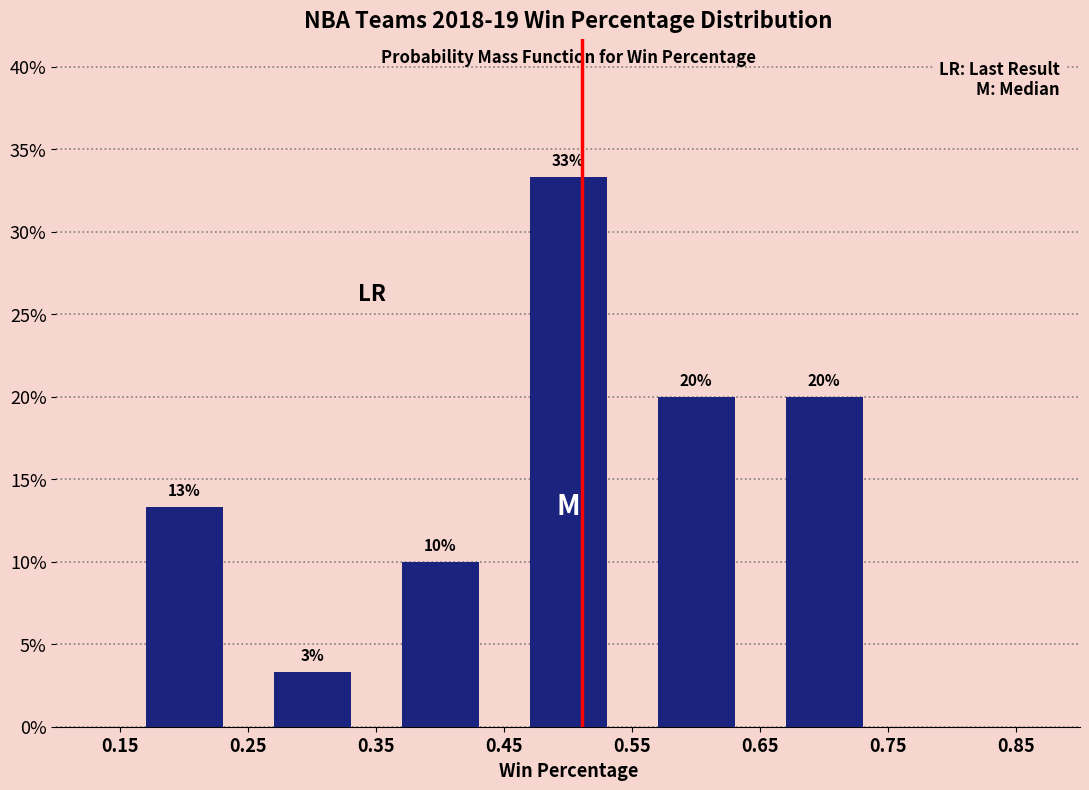

Which range on the x-axis has the tallest bar?

0.45 to 0.55